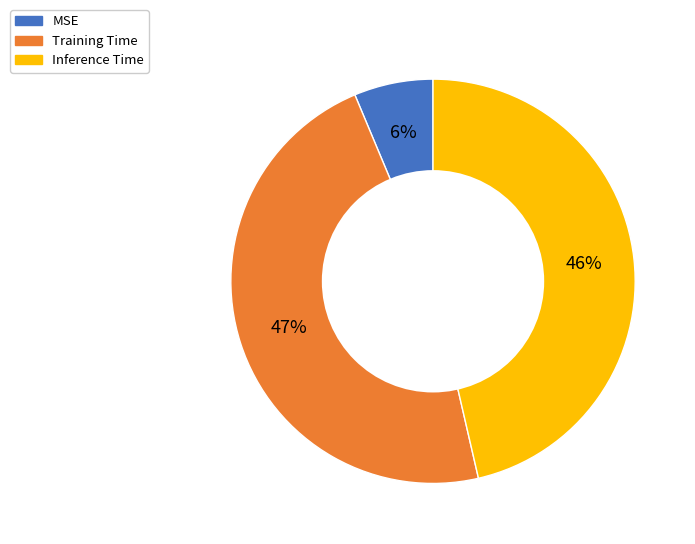

Count the number of slices in the pie.

3